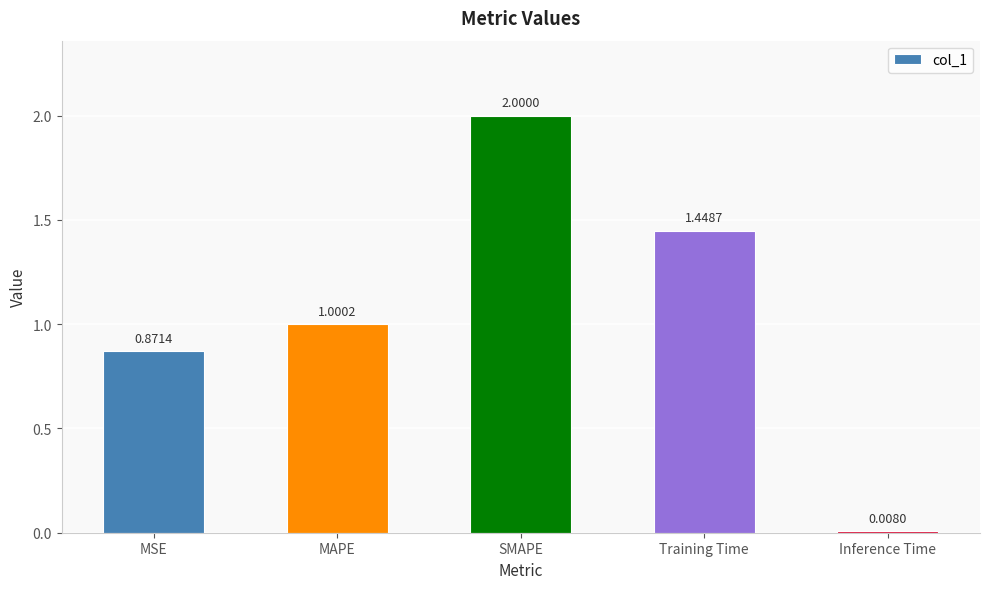

What is the difference between the second highest and second lowest values?

0.6